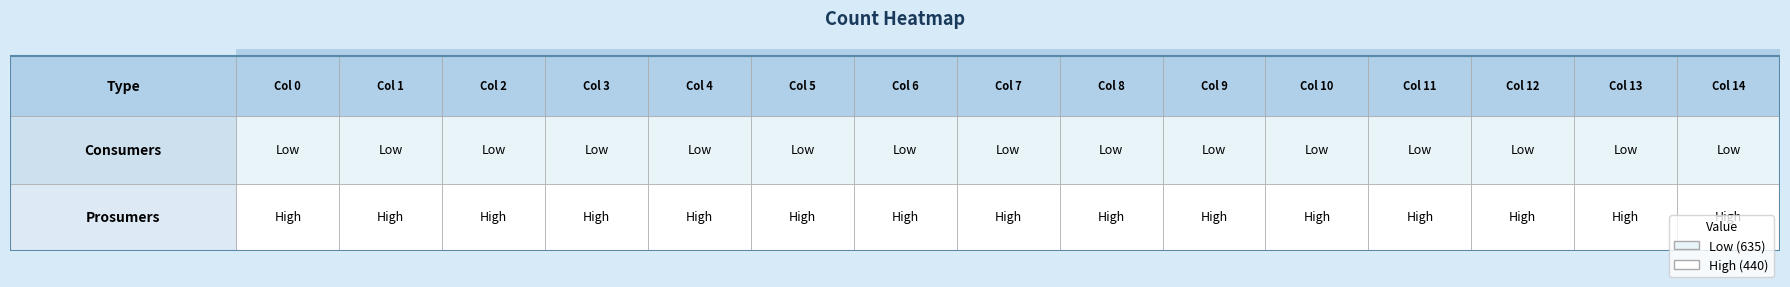

Count the number of data series in this chart.

2